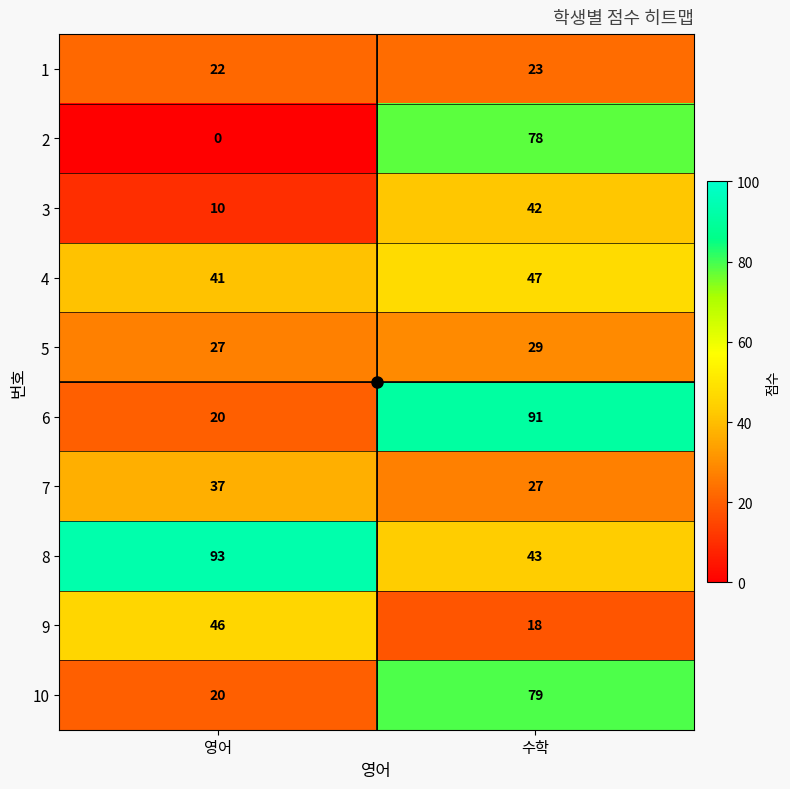

The value of 5 at 수학 is 47. True or false?

False